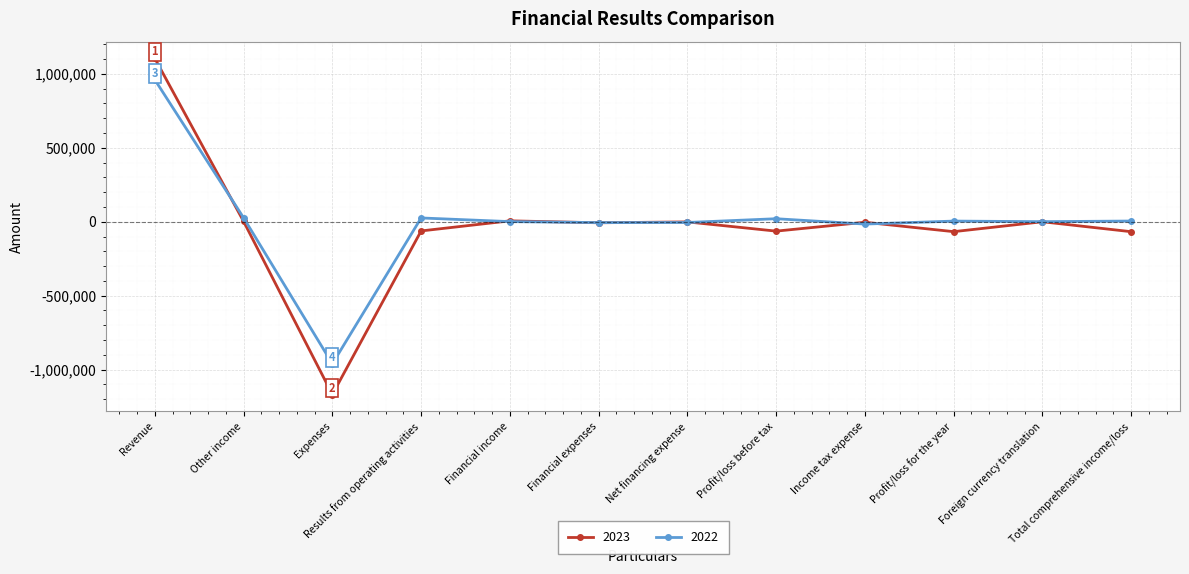

Which category has the lowest value in the 2022 series?

Expenses